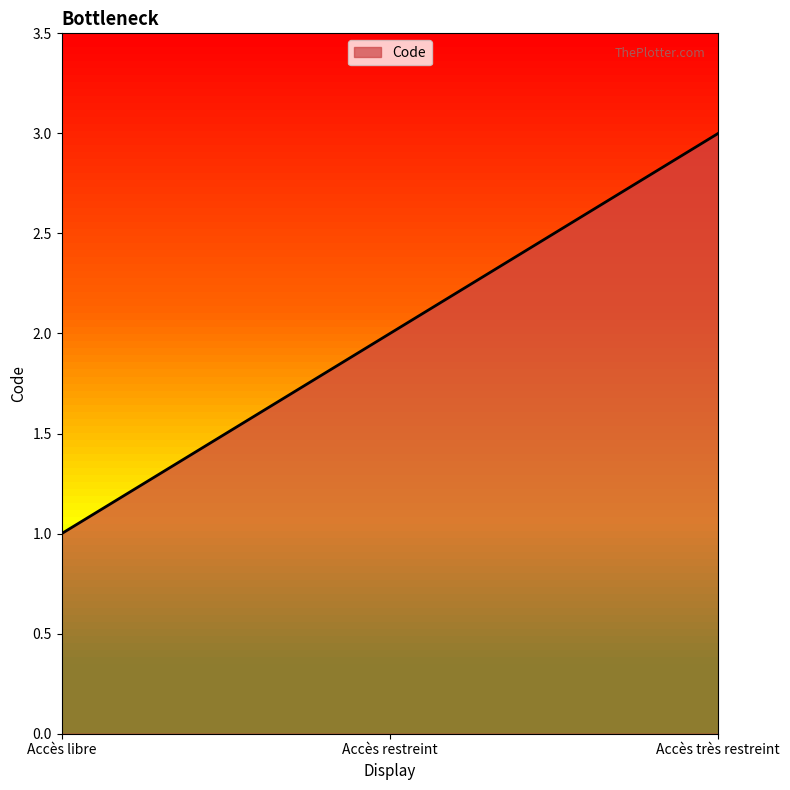

List the labels in order of value, smallest first.

Accès libre, Accès restreint, Accès très restreint